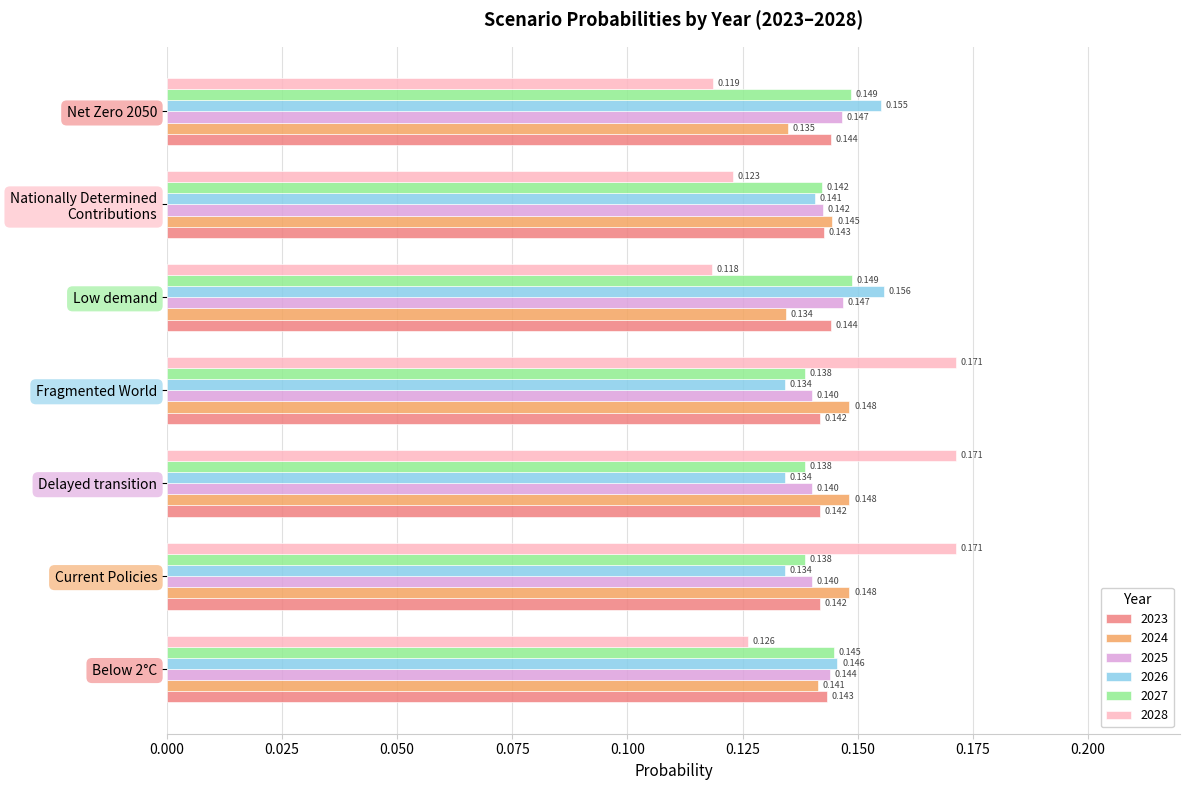

Where is 2024 nearest to the value 0?

Low demand